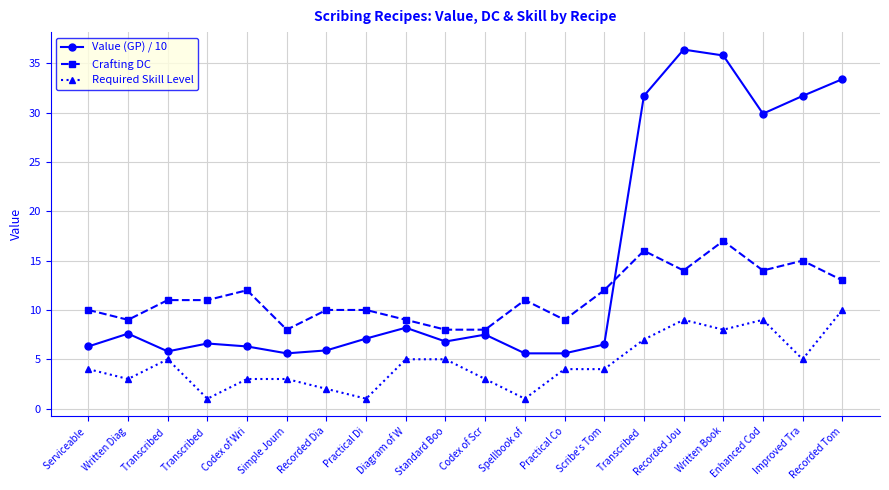

Which series has the widest spread of values?

Value (GP) / 10